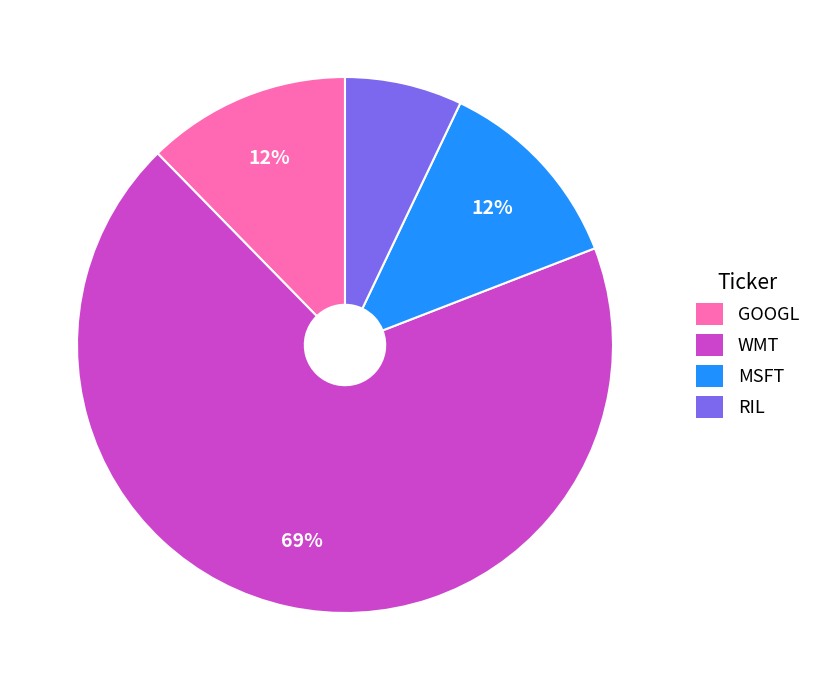

Combined, do WMT and GOOGL account for over 50%?

Yes